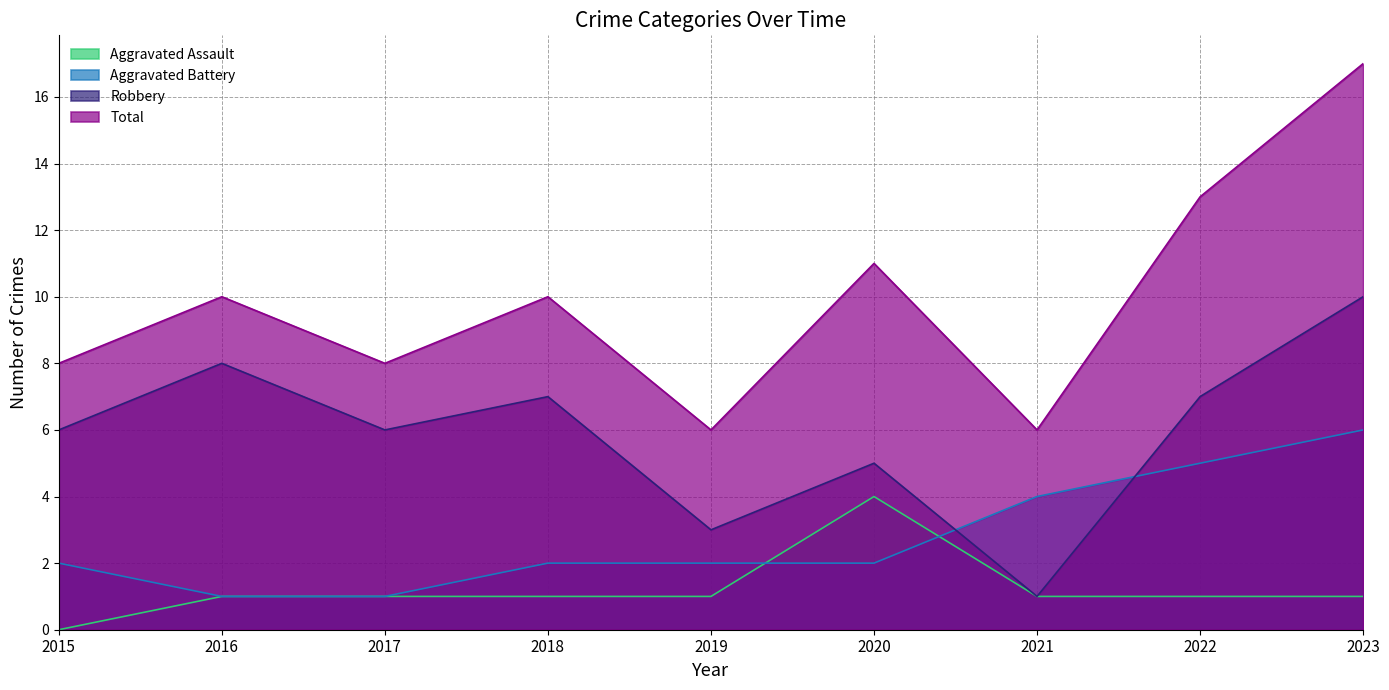

How many values in the Total series are below 10?

4